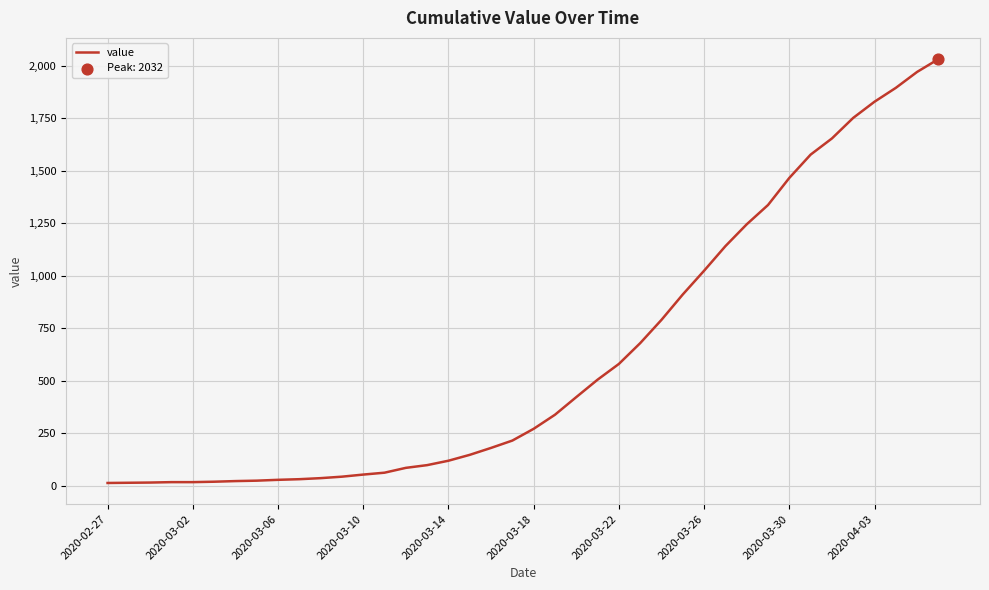

What is the greatest value displayed?

2032